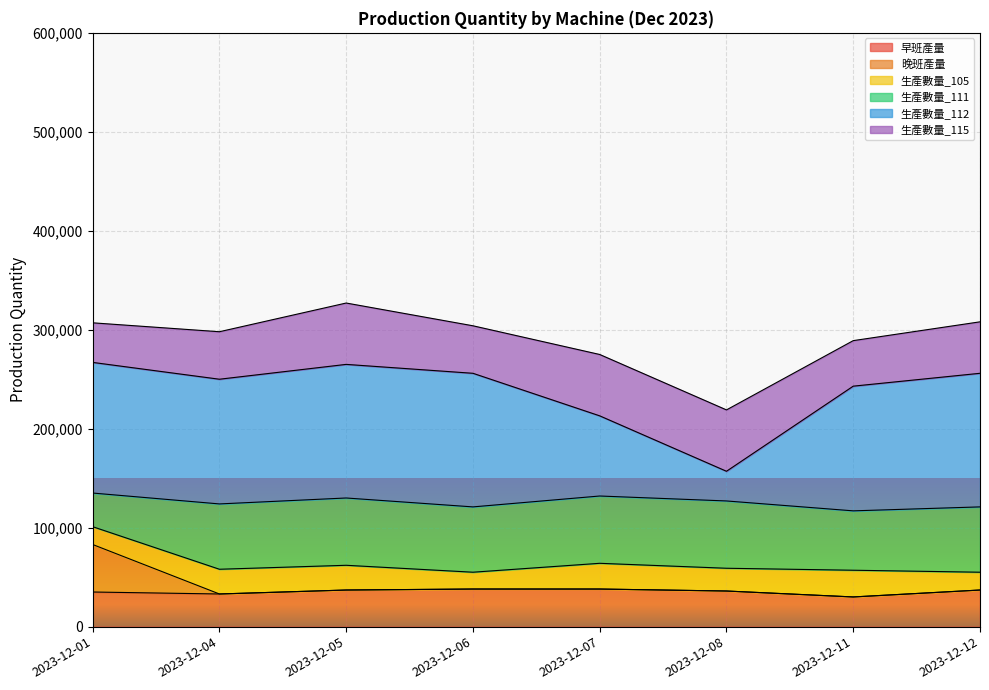

The 生產數量_112 series shows 265000 at 2023-12-05. True or false?

True